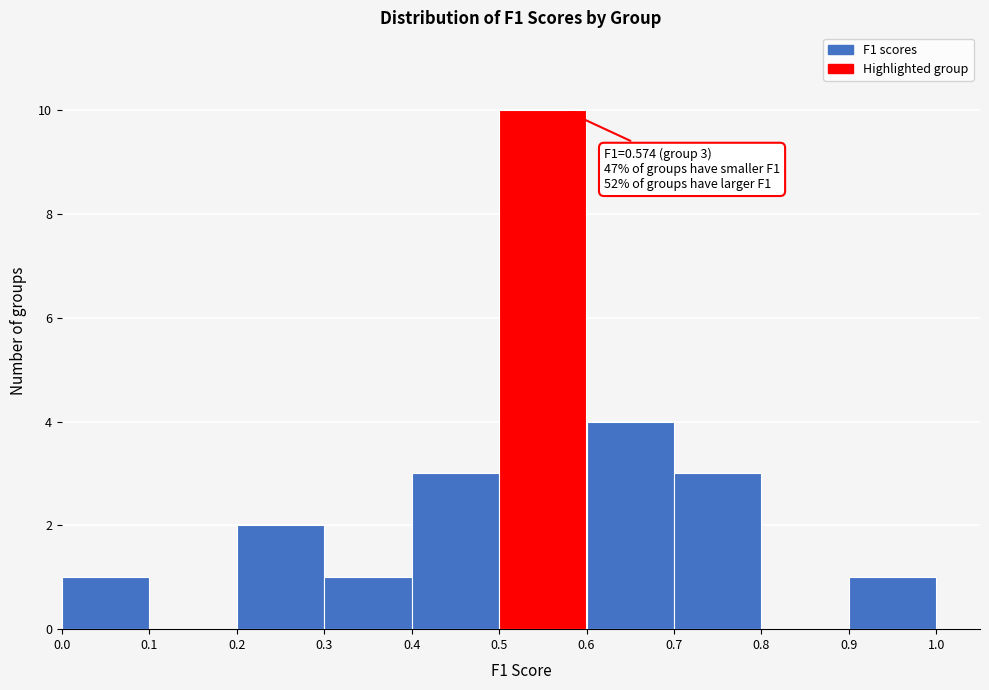

Which range on the x-axis has the tallest bar?

0.5 to 0.6